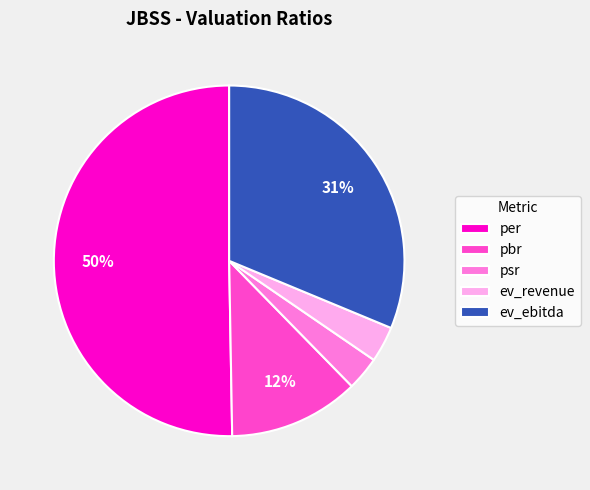

Combined, do psr and ev_ebitda account for over 50%?

No